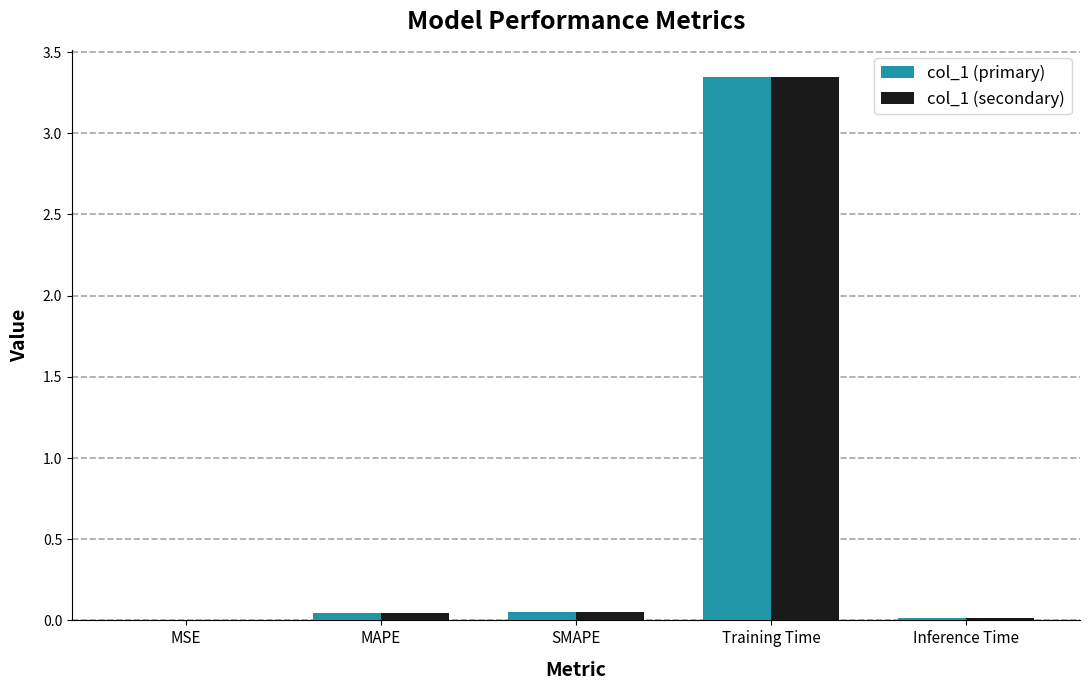

Is it true that col_1 (secondary) equals 0.0 at MSE?

True